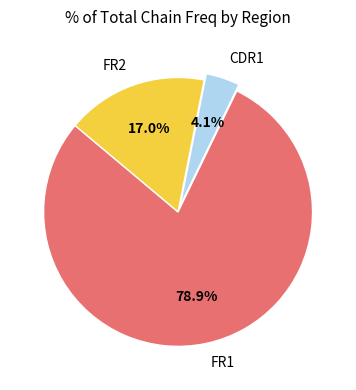

What is the total percentage of FR2 and FR1?

95.9%